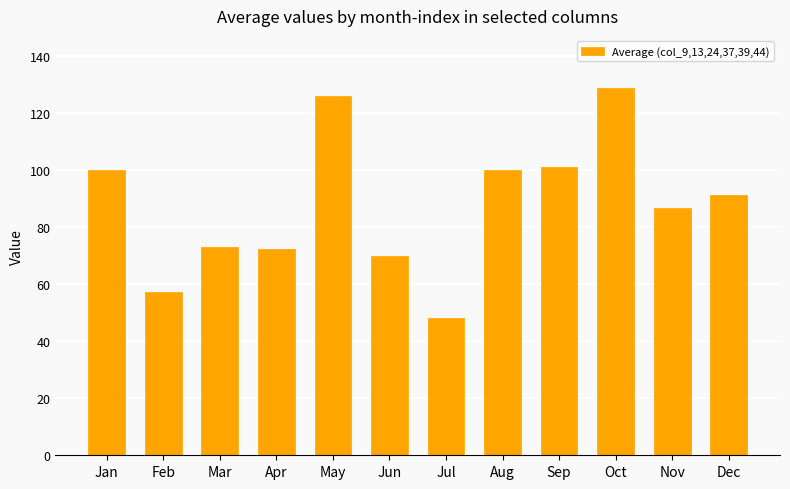

What is the sum of all values?

1053.8